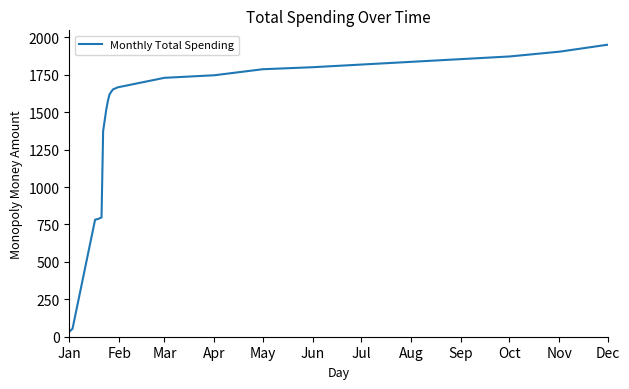

What is the difference between the maximum and minimum values?

1918.1